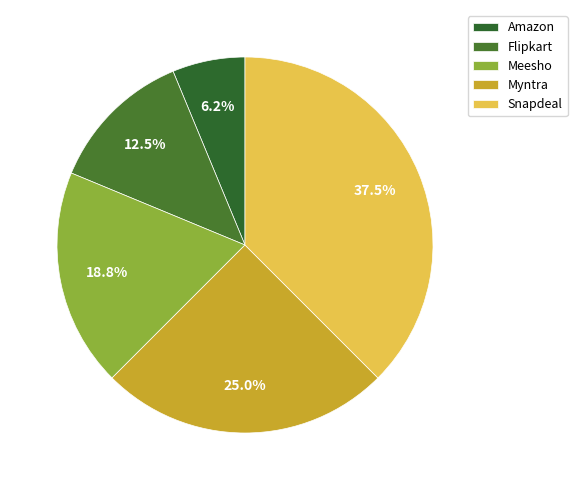

To the nearest percent, what is the difference between the Myntra and Meesho slice percentages?

6%